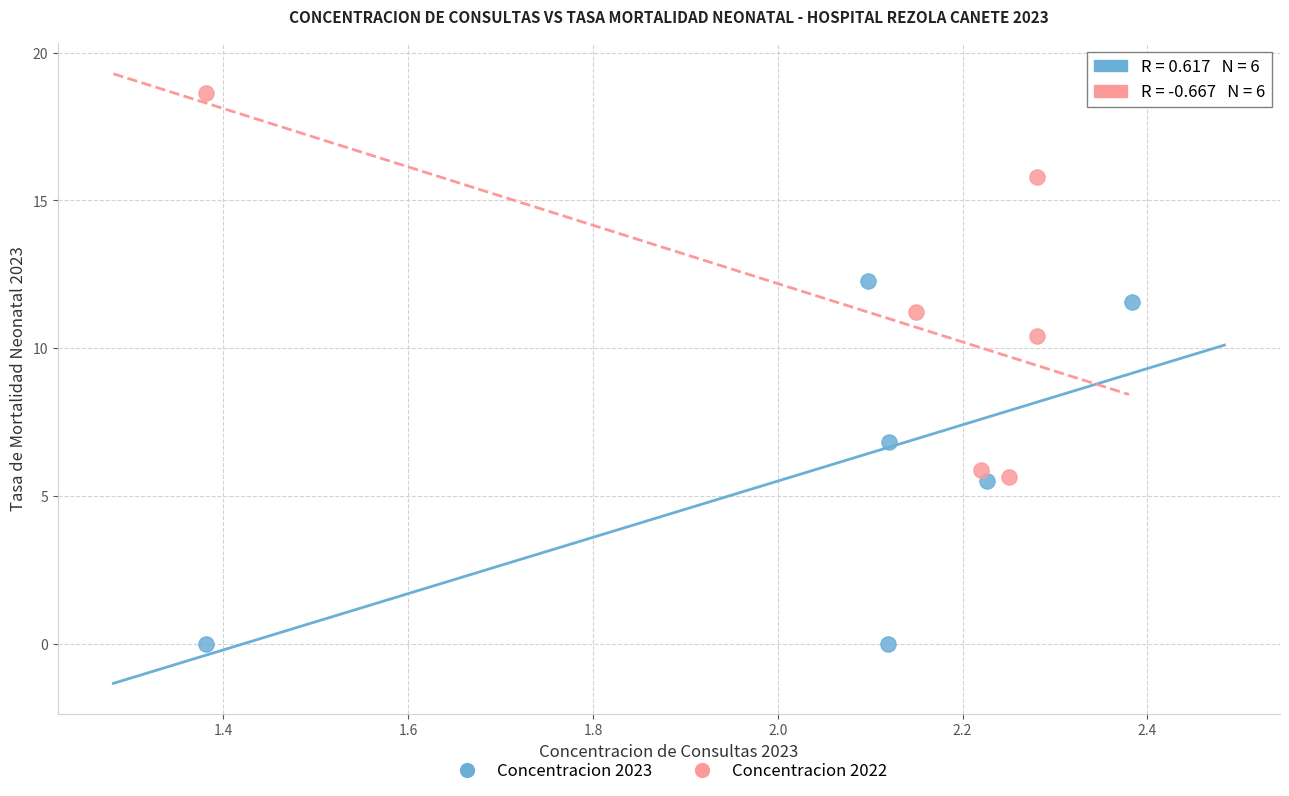

Which series has the largest Y range (max minus min)?

Concentracion 2022